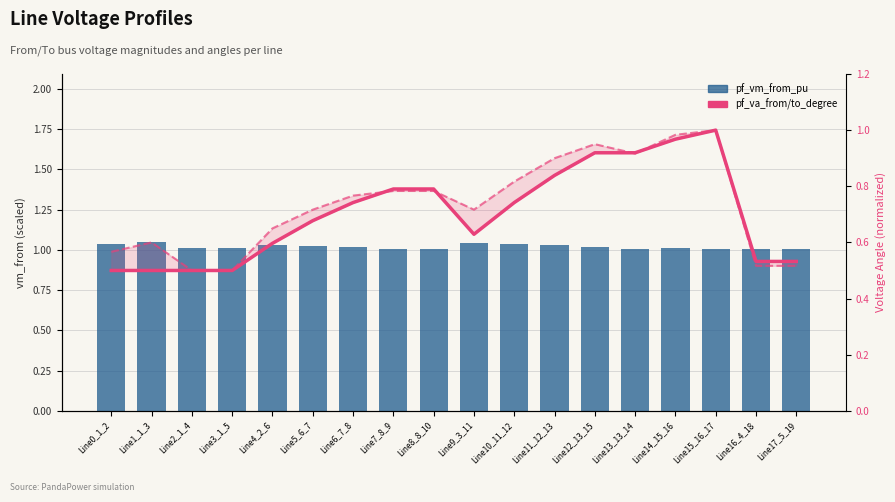

Reading left to right, extract all data points from this chart.

pf_vm_from_pu: 1.0	1.0	1.0	1.0	1.0	1.0	1.0	1.0	1.0	1.0	1.0	1.0	1.0	1.0	1.0	1.0	1.0	1.0
pf_va_from_degree: 0.5	0.5	0.5	0.5	0.6	0.7	0.7	0.8	0.8	0.6	0.7	0.8	0.9	0.9	1.0	1.0	0.5	0.5